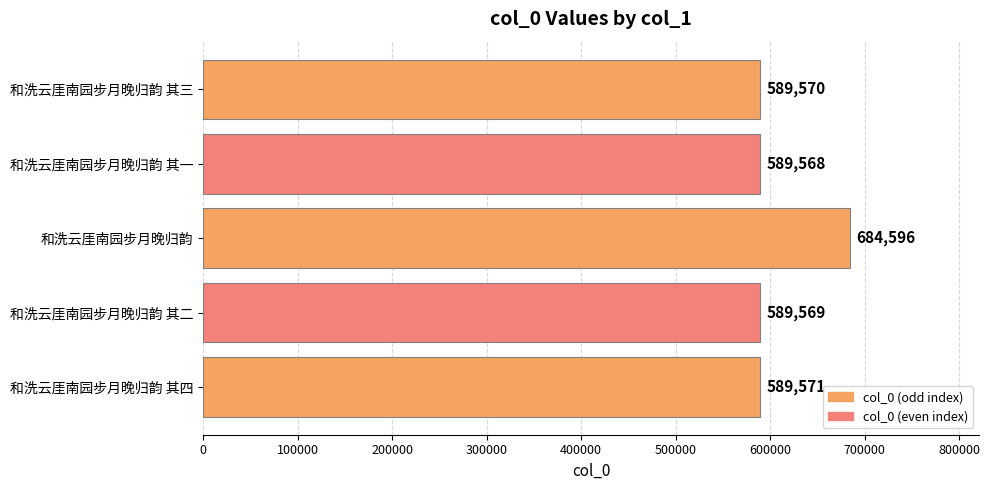

What is the sum of all values?

3042874